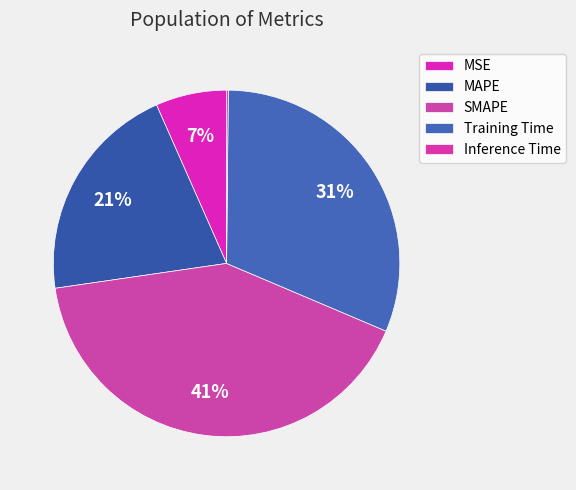

Does SMAPE account for over 50% of the chart?

No